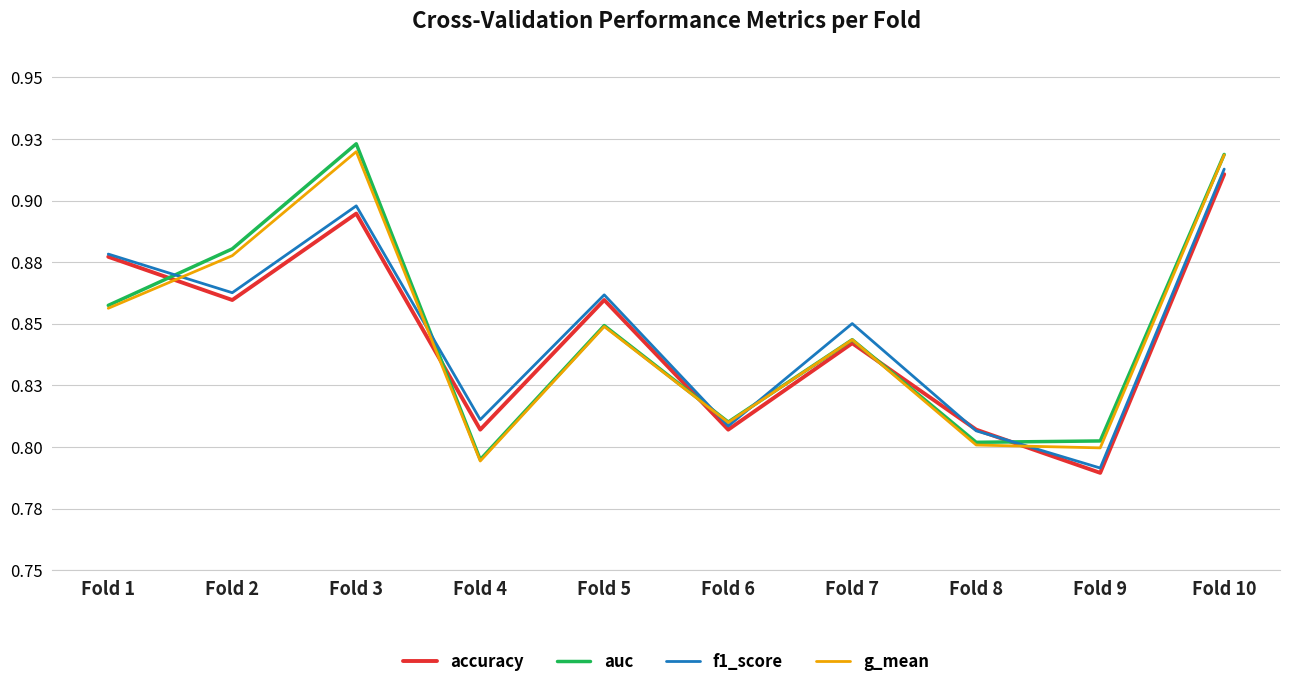

Reading left to right, extract all data points from this chart.

accuracy: Fold 1=0.9	Fold 2=0.9	Fold 3=0.9	Fold 4=0.8	Fold 5=0.9	Fold 6=0.8	Fold 7=0.8	Fold 8=0.8	Fold 9=0.8	Fold 10=0.9
auc: Fold 1=0.9	Fold 2=0.9	Fold 3=0.9	Fold 4=0.8	Fold 5=0.8	Fold 6=0.8	Fold 7=0.8	Fold 8=0.8	Fold 9=0.8	Fold 10=0.9
f1_score: Fold 1=0.9	Fold 2=0.9	Fold 3=0.9	Fold 4=0.8	Fold 5=0.9	Fold 6=0.8	Fold 7=0.9	Fold 8=0.8	Fold 9=0.8	Fold 10=0.9
g_mean: Fold 1=0.9	Fold 2=0.9	Fold 3=0.9	Fold 4=0.8	Fold 5=0.8	Fold 6=0.8	Fold 7=0.8	Fold 8=0.8	Fold 9=0.8	Fold 10=0.9